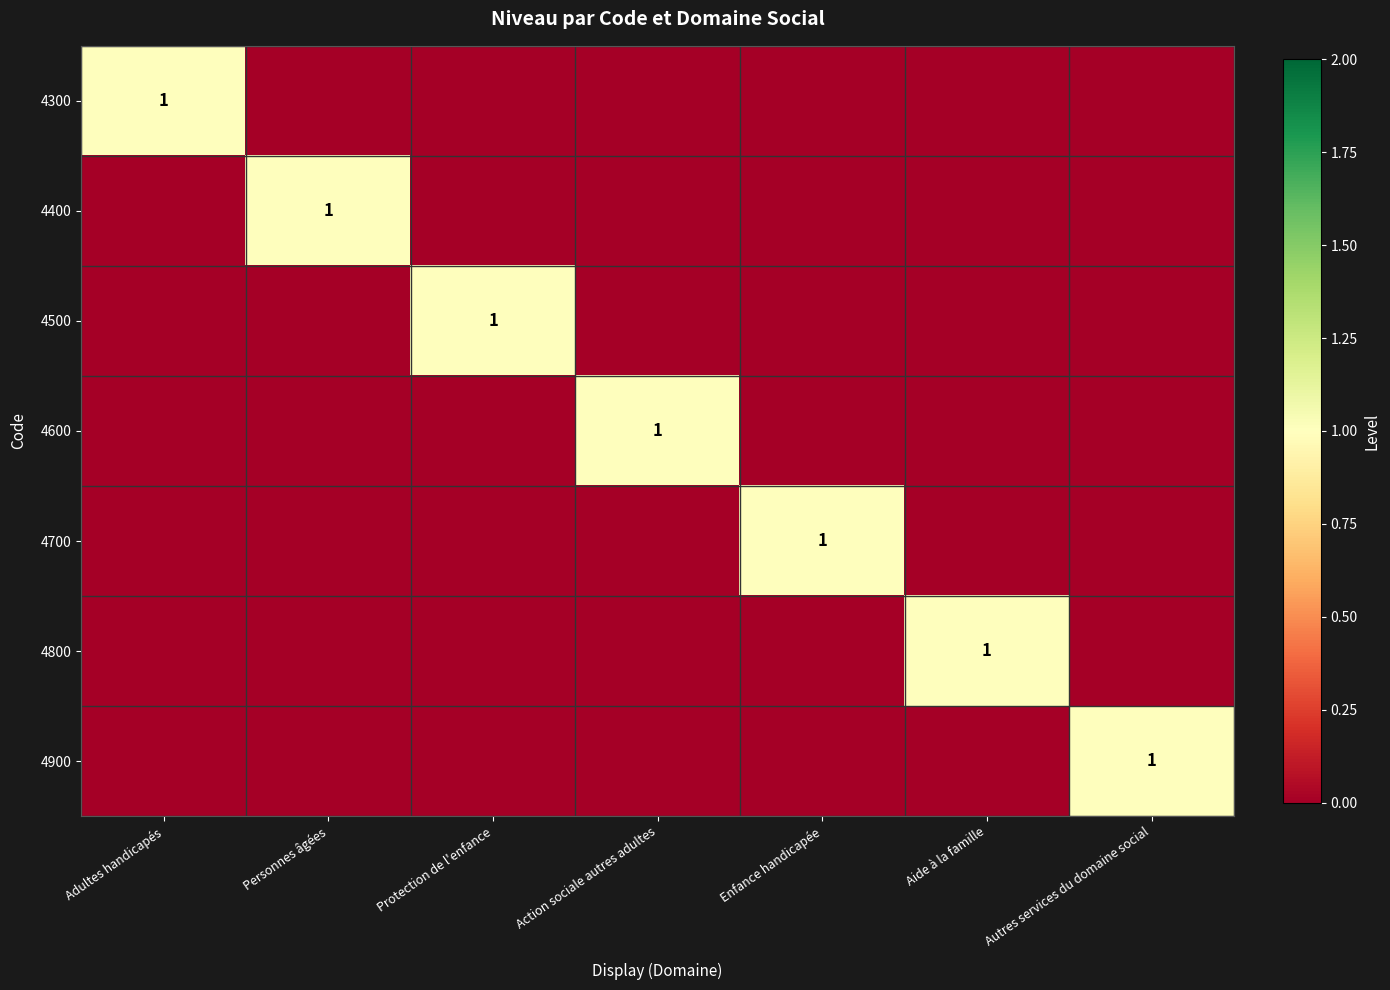

Is it true that 4700 equals 1 at Enfance handicapée?

True